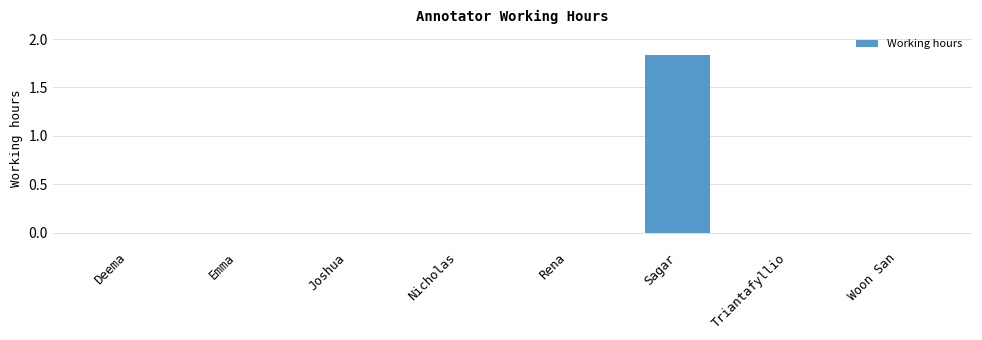

Which category has the highest value across all series?

Sagar